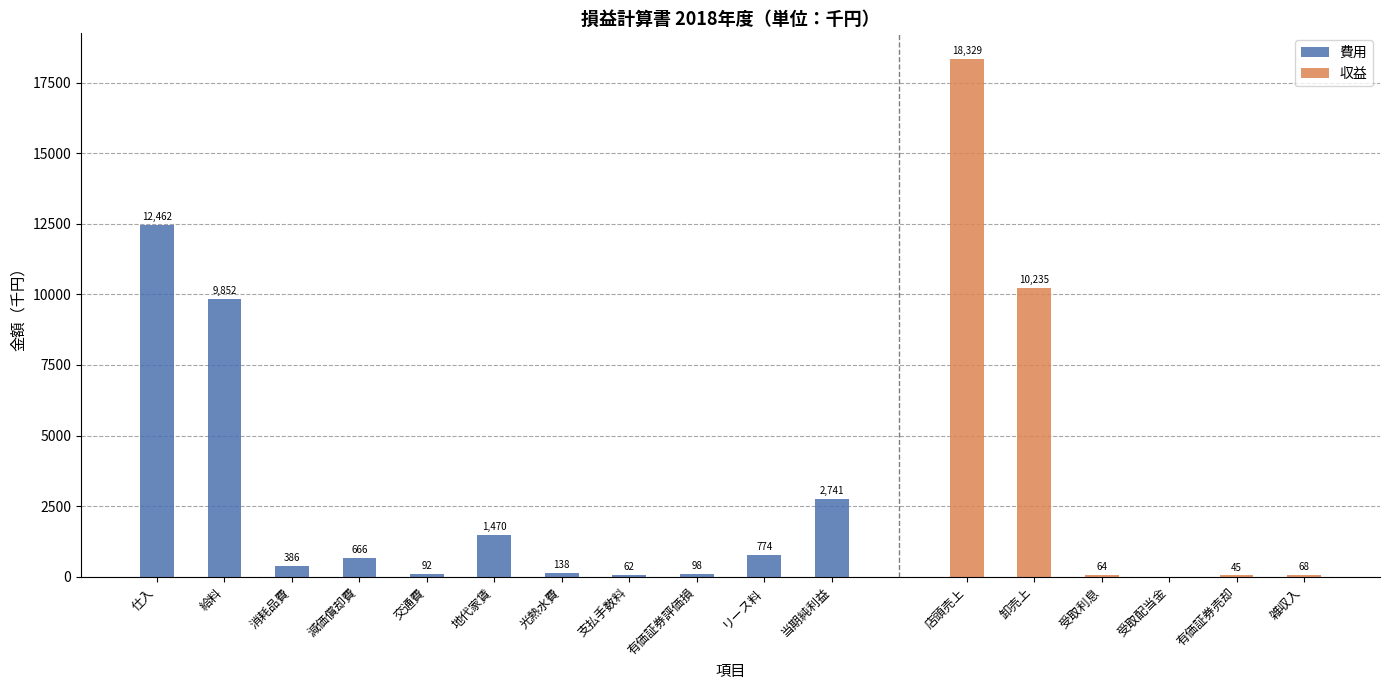

What is the difference between the 費用 values at 仕入 and 給料?

2610